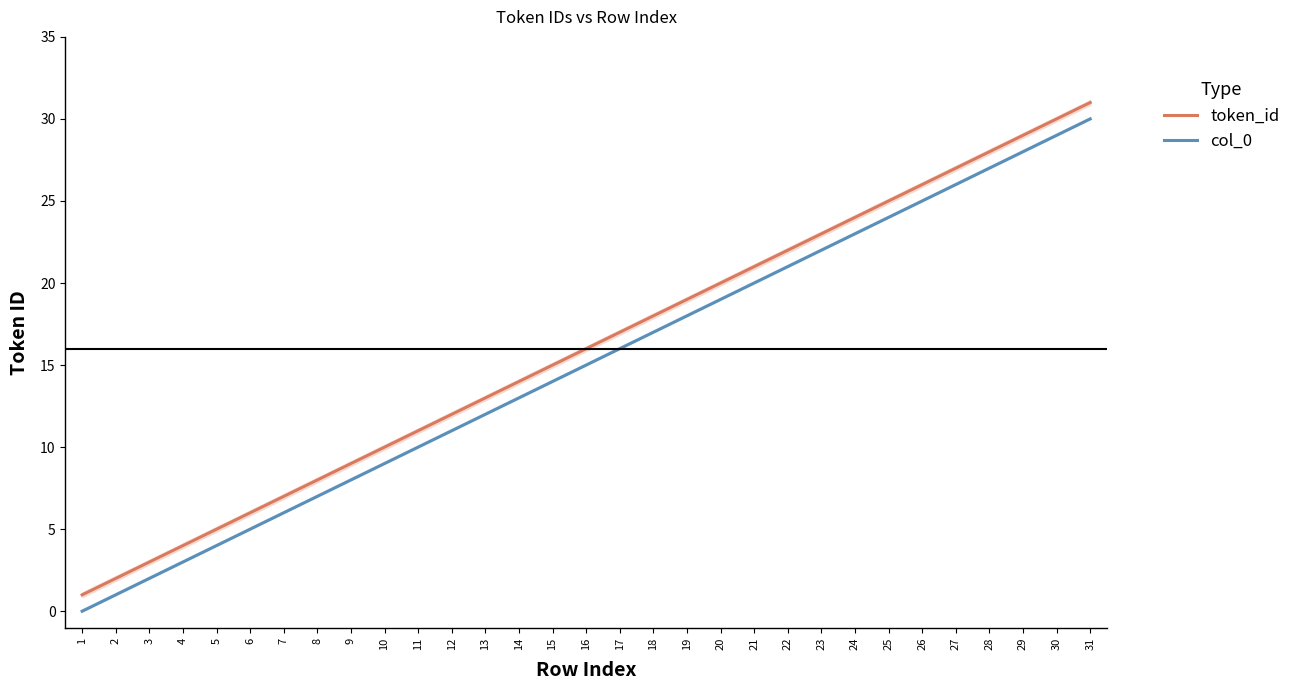

True or false: token_id and col_0 cross at least once.

False